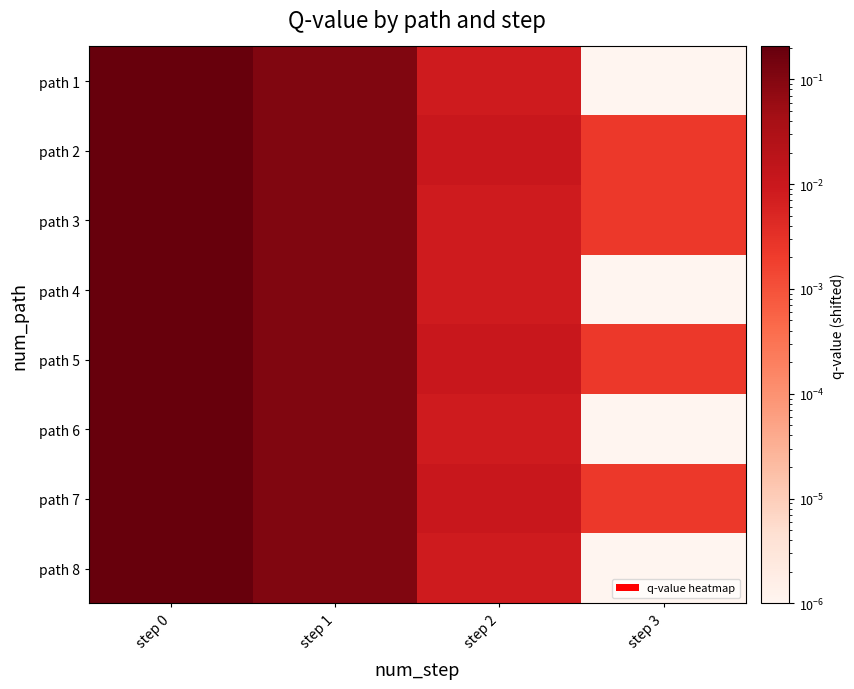

Reading right to left, transcribe all the data shown in this chart.

path 1: step 3=0.0	step 2=0.0	step 1=0.1	step 0=0.2
path 2: step 3=0.0	step 2=0.0	step 1=0.1	step 0=0.2
path 3: step 3=0.0	step 2=0.0	step 1=0.1	step 0=0.2
path 4: step 3=0.0	step 2=0.0	step 1=0.1	step 0=0.2
path 5: step 3=0.0	step 2=0.0	step 1=0.1	step 0=0.2
path 6: step 3=0.0	step 2=0.0	step 1=0.1	step 0=0.2
path 7: step 3=0.0	step 2=0.0	step 1=0.1	step 0=0.2
path 8: step 3=0.0	step 2=0.0	step 1=0.1	step 0=0.2